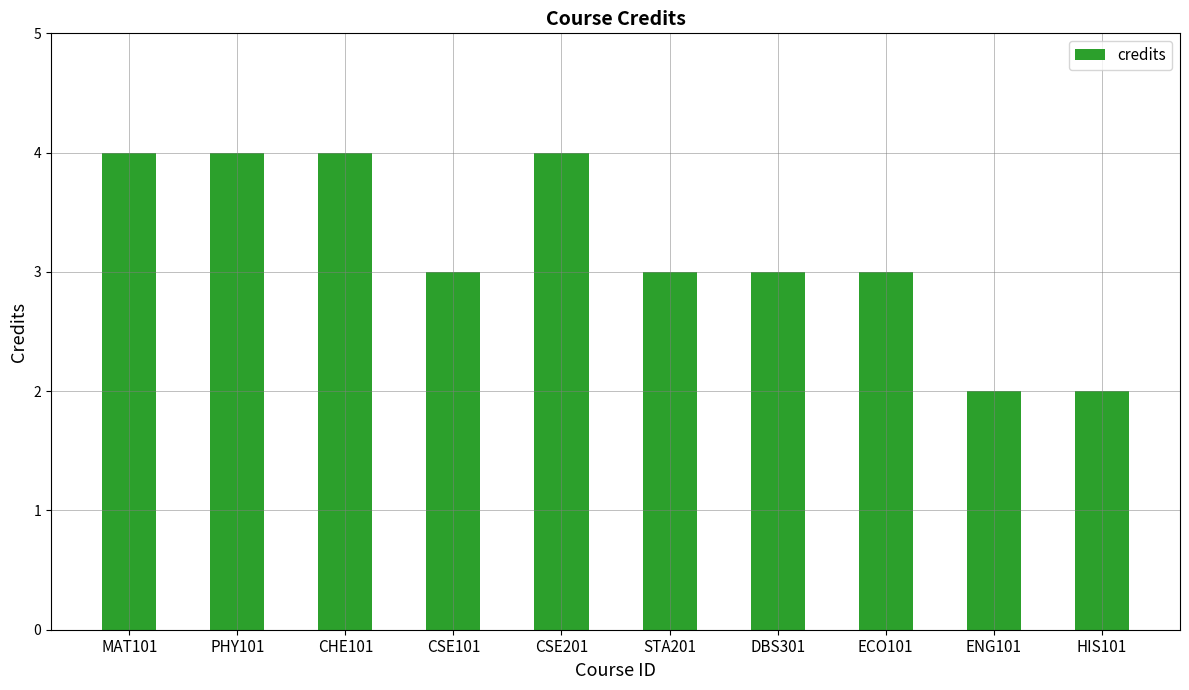

True or false: the data shows 2 at ENG101.

True